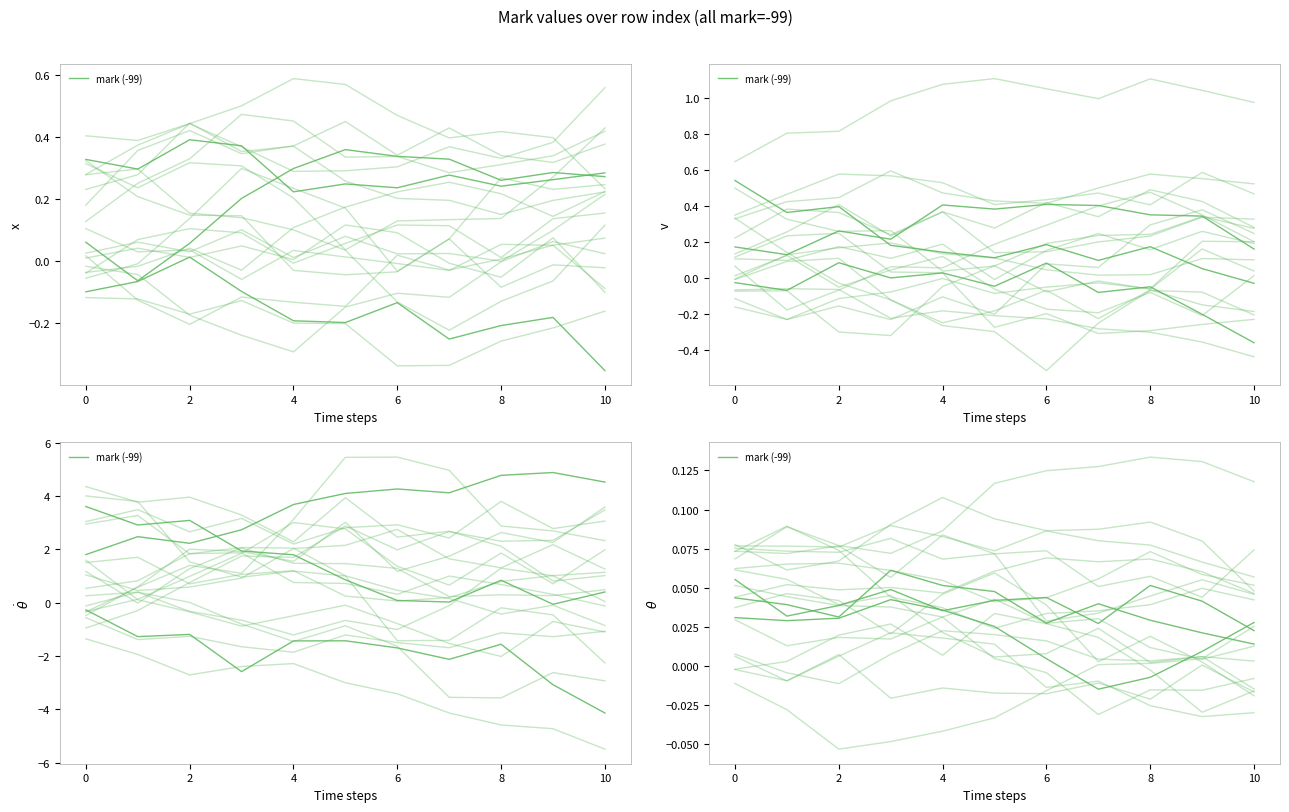

What is the sum of the values at 9 and 4?

0.1